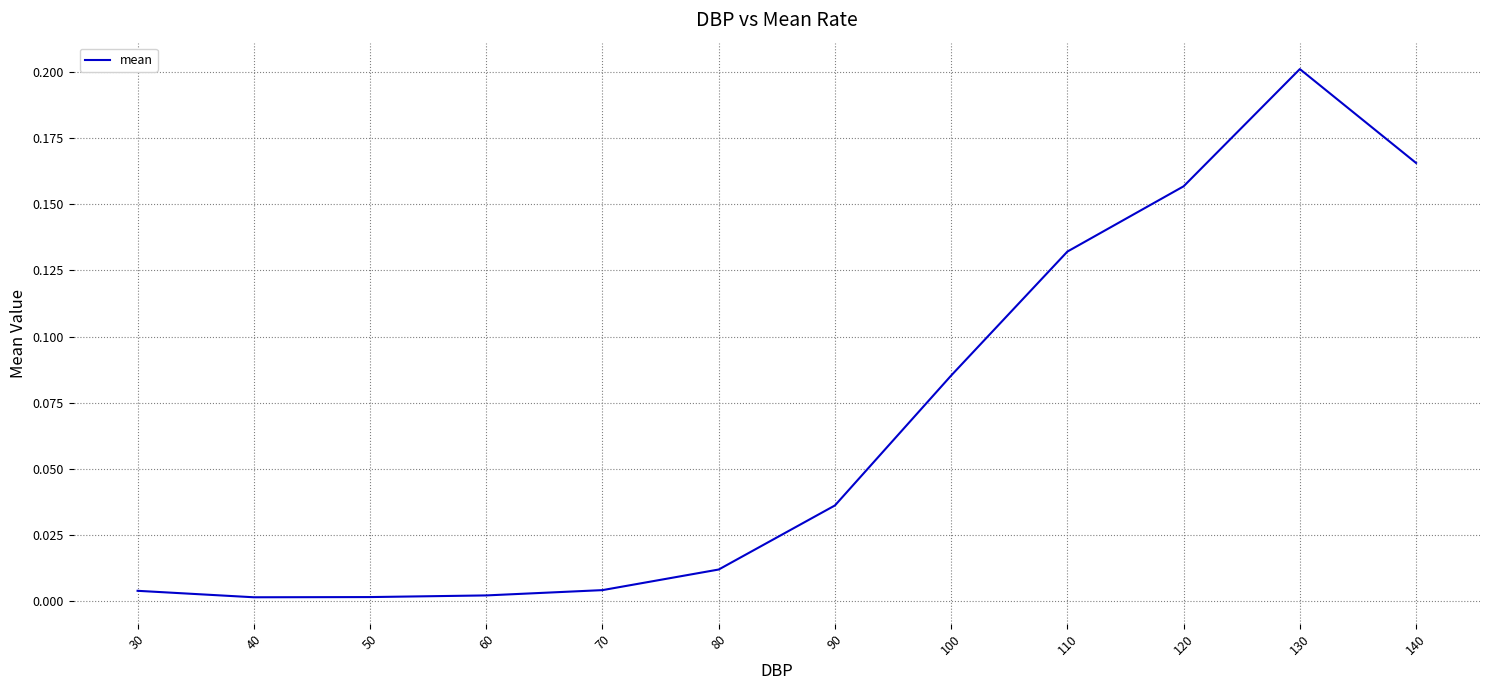

Is it true that the value at 120 is 0.2?

True